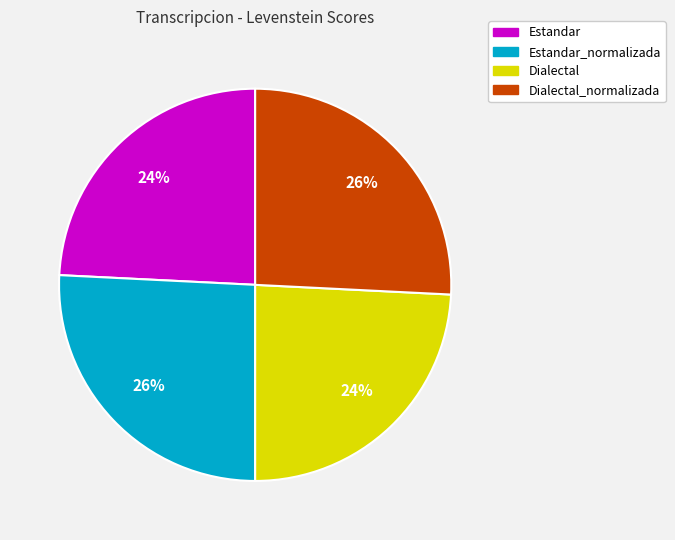

To the nearest percent, what is the average slice percentage?

25%